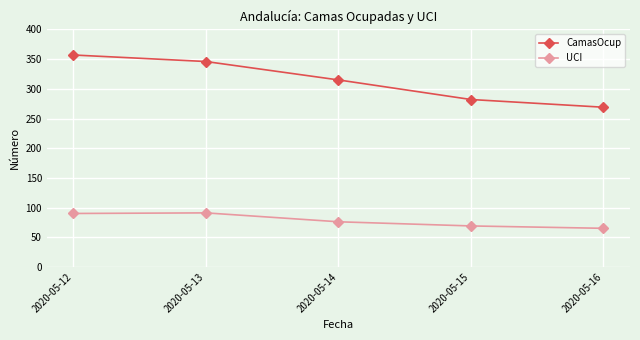

Is it true that CamasOcup equals 79 at 2020-05-14?

False